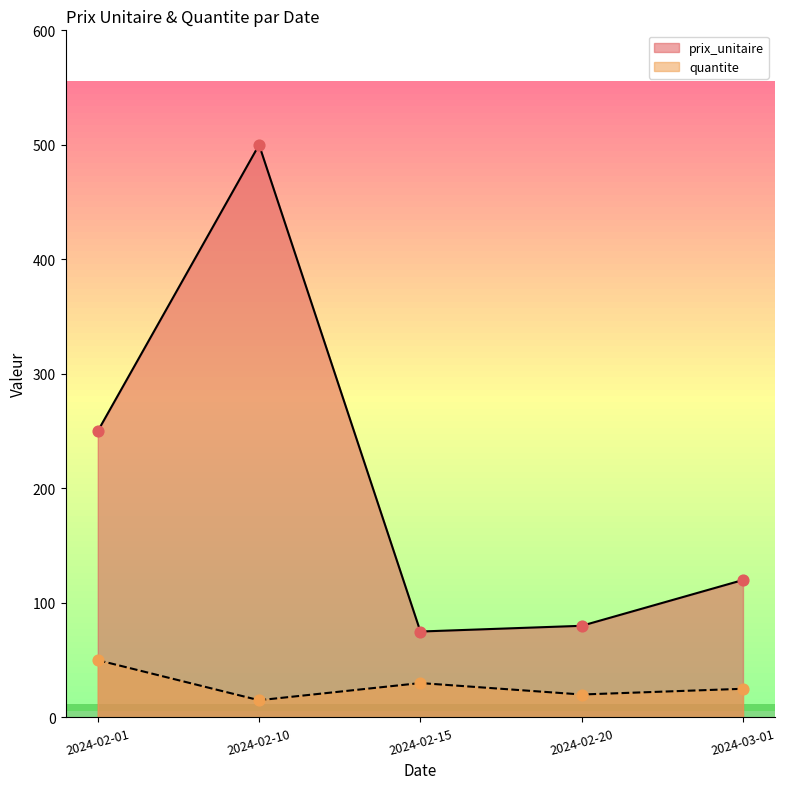

Is the value of prix_unitaire at 2024-02-01 greater than the value of quantite at 2024-02-15?

Yes